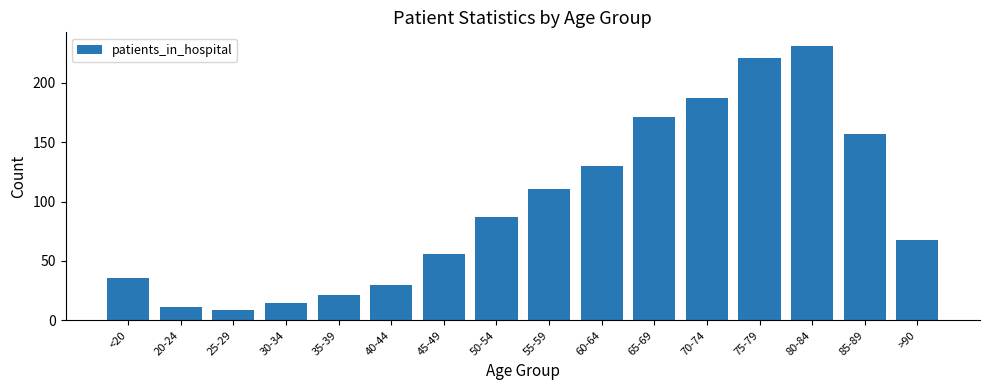

What is the approximate value at 65-69?

171